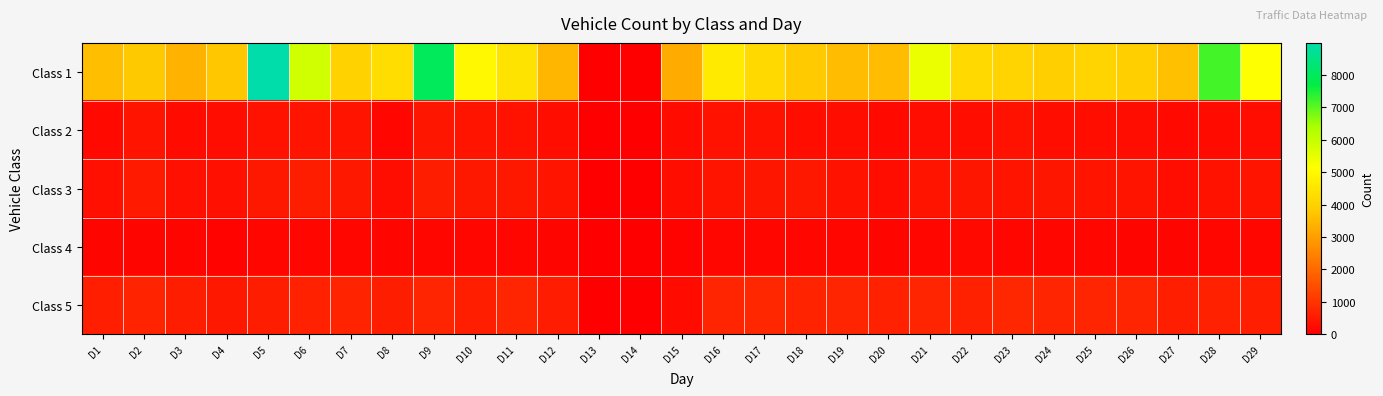

Which series has the widest spread of values?

Class 1